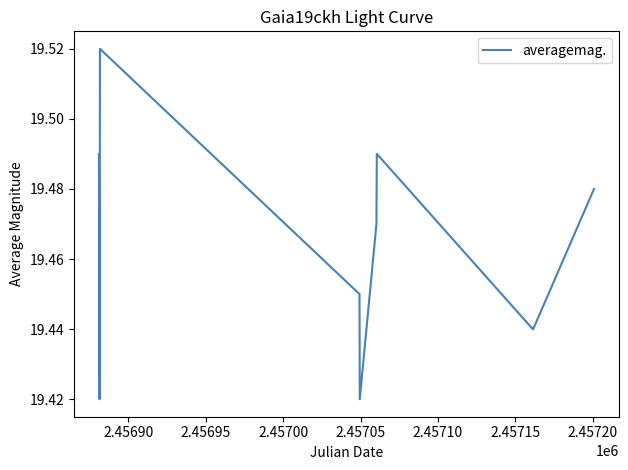

Reading left to right, list all the values displayed in this chart.

19.5	19.5	19.4	19.5	19.4	19.4	19.5	19.5	19.5	19.4	19.4	19.4	19.5